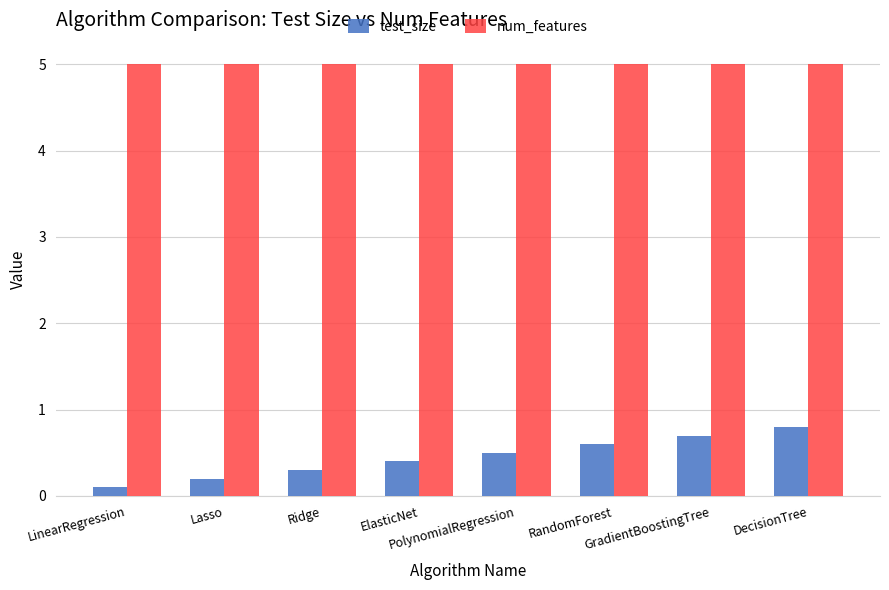

Reading left to right, what are all the values shown in this chart?

test_size: LinearRegression=0.1	Lasso=0.2	Ridge=0.3	ElasticNet=0.4	PolynomialRegression=0.5	RandomForest=0.6	GradientBoostingTree=0.7	DecisionTree=0.8
num_features: LinearRegression=5.0	Lasso=5.0	Ridge=5.0	ElasticNet=5.0	PolynomialRegression=5.0	RandomForest=5.0	GradientBoostingTree=5.0	DecisionTree=5.0